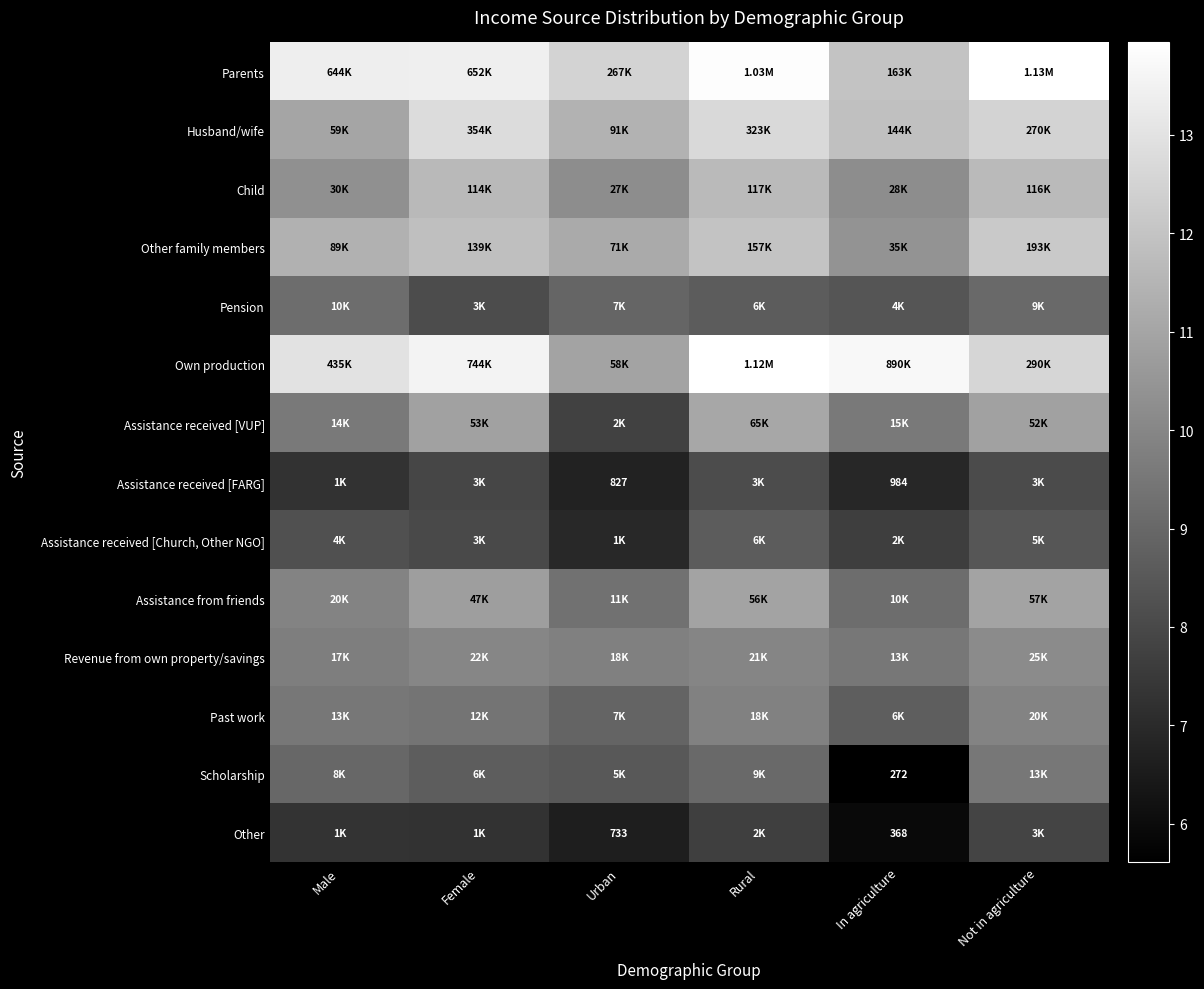

Read the Husband/wife value at In agriculture.

11.9